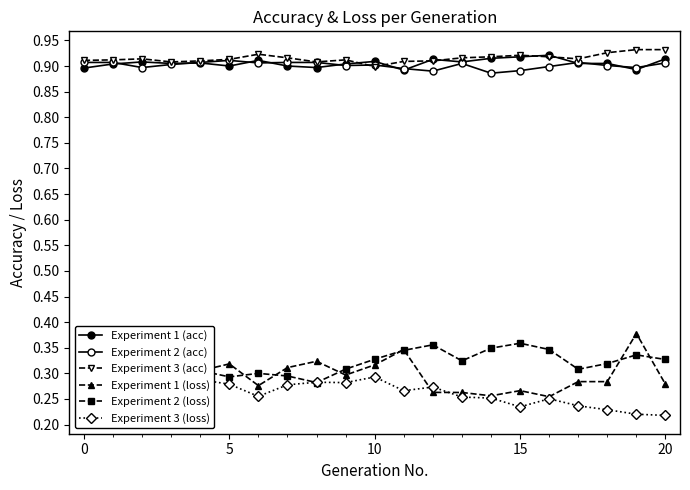

Which label corresponds to the smallest value in the chart?

20